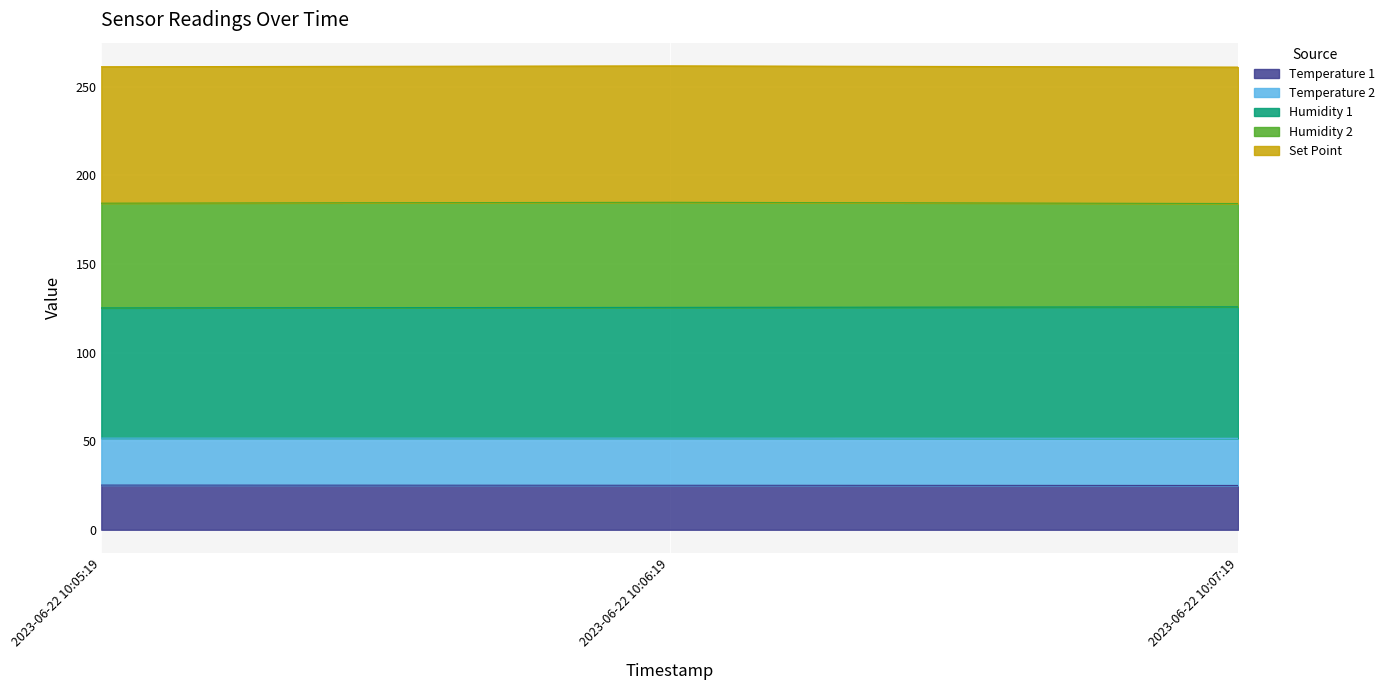

What is the total value across all series at 2023-06-22 10:05:19?

261.3